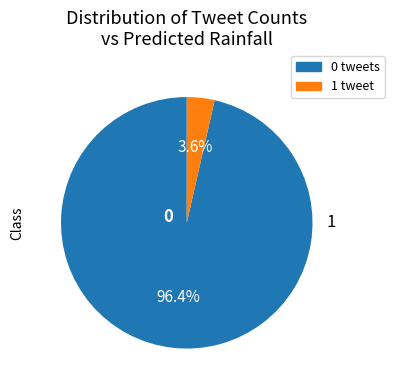

Does any single category account for the majority?

Yes